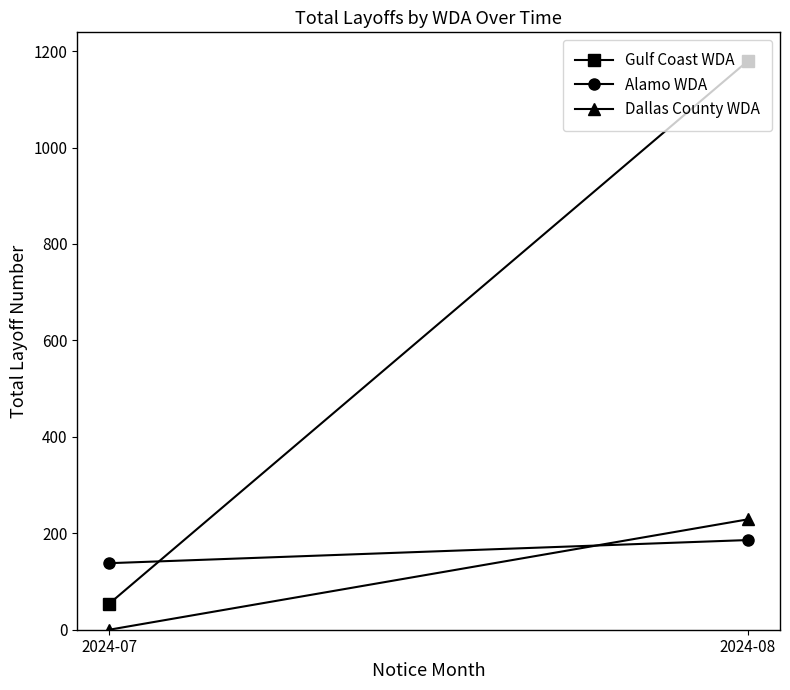

Which category has the highest value across all series?

2024-08